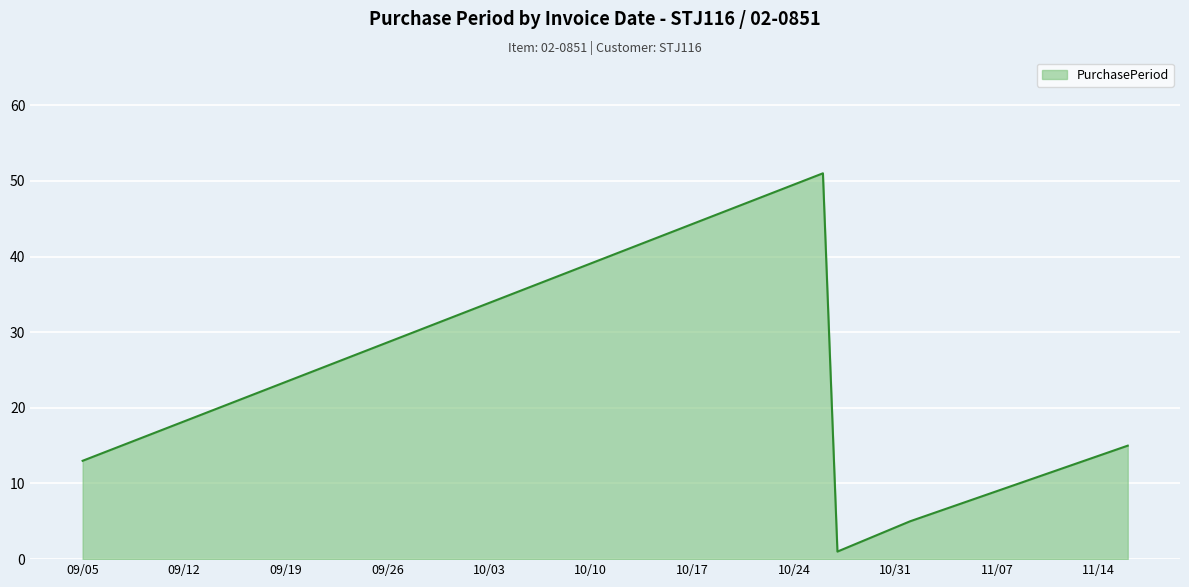

True or false: there are more than 0 points higher than both neighbors.

True